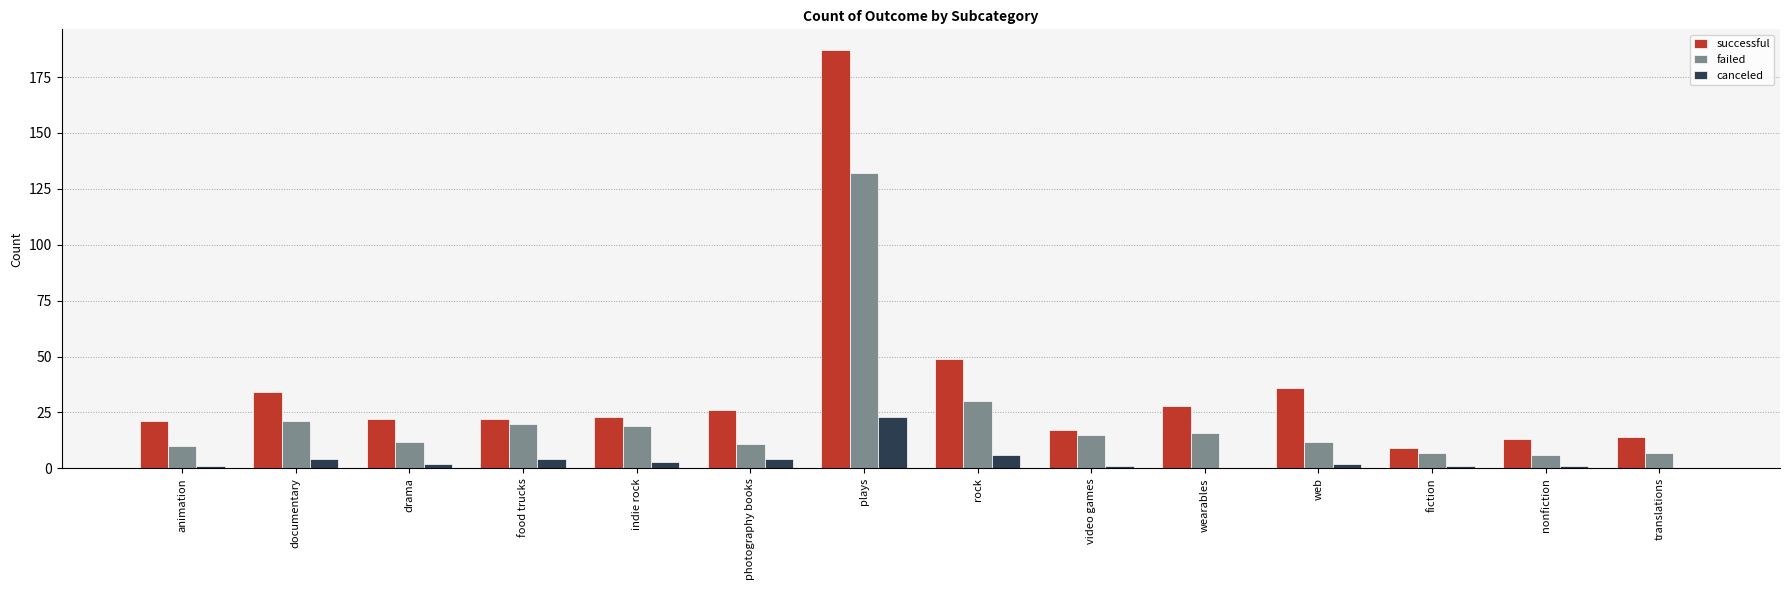

The value of canceled at wearables is -12. True or false?

False